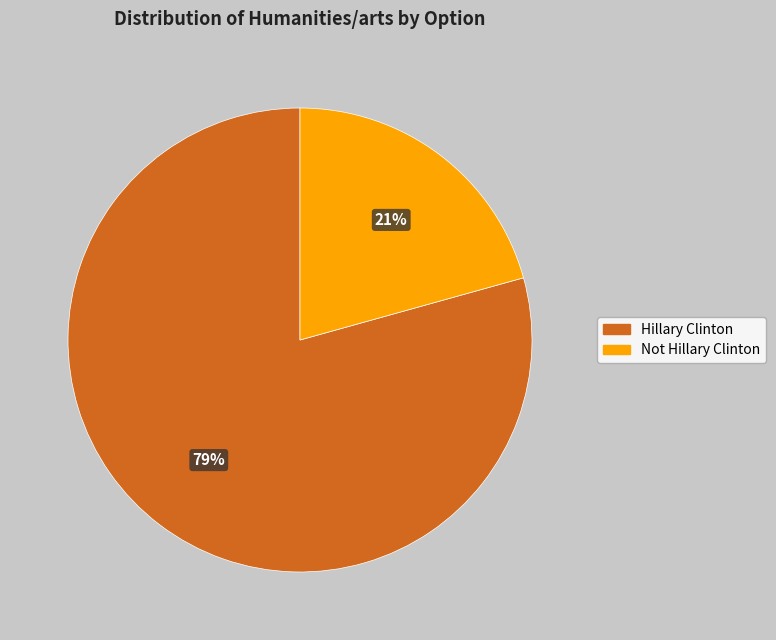

Is there a majority slice in this chart?

Yes